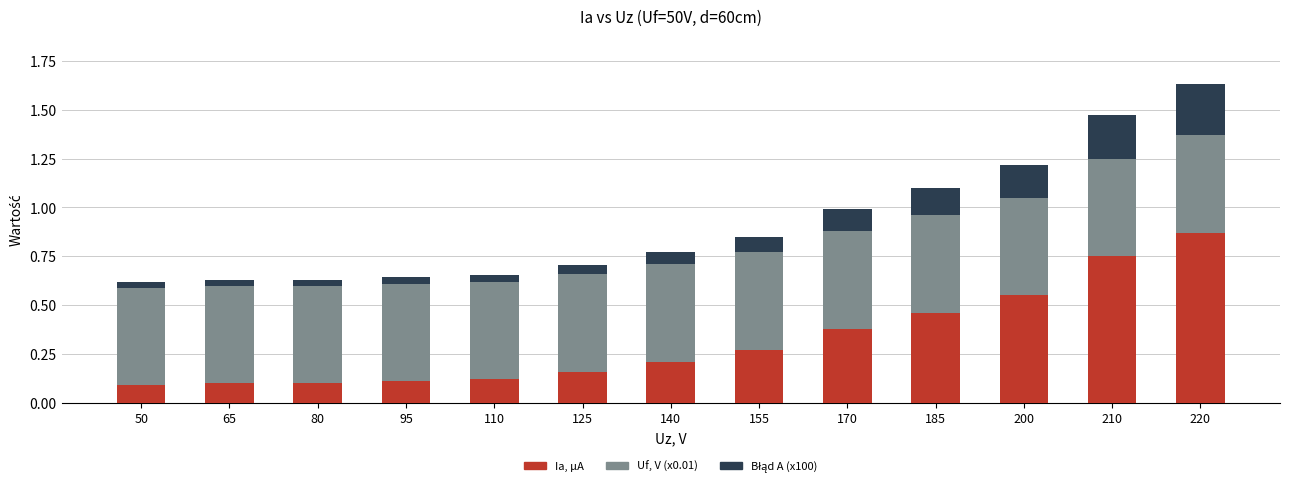

How many bars are there in total?

13